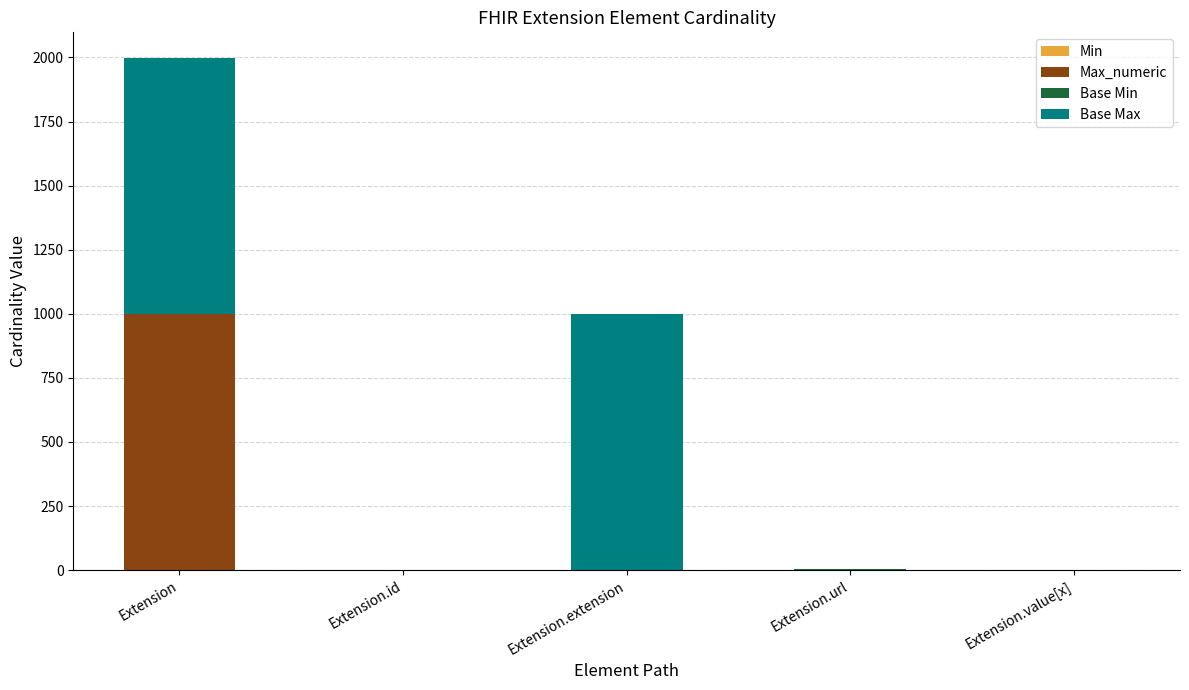

At which category is the sum across all series the highest?

Extension